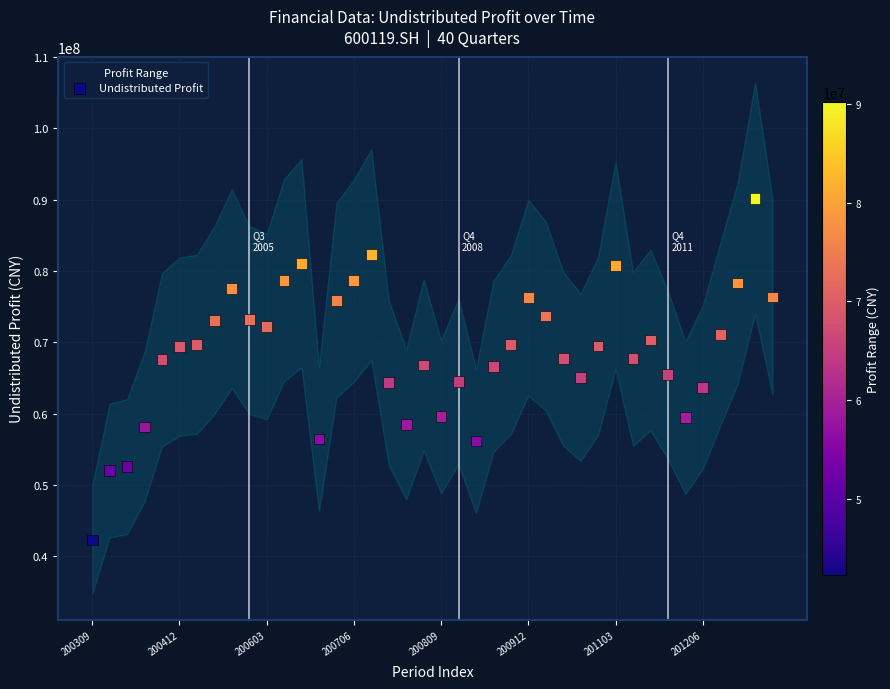

What is the range of Y values (max minus min)?

47863107.7